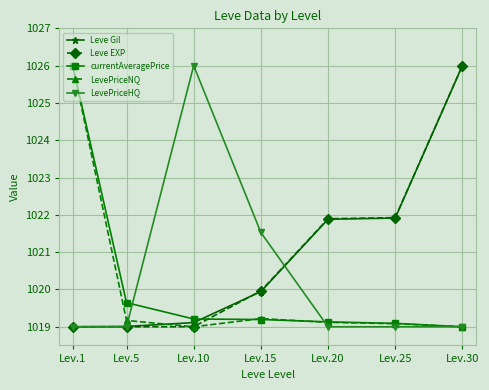

Reading left to right, extract all data points from this chart.

Leve Gil: Lev.1=1019.0	Lev.5=1019.0	Lev.10=1019.1	Lev.15=1019.9	Lev.20=1021.9	Lev.25=1021.9	Lev.30=1026.0
Leve EXP: Lev.1=1019.0	Lev.5=1019.0	Lev.10=1019.0	Lev.15=1020.0	Lev.20=1021.9	Lev.25=1021.9	Lev.30=1026.0
currentAveragePrice: Lev.1=1026.0	Lev.5=1019.6	Lev.10=1019.2	Lev.15=1019.2	Lev.20=1019.1	Lev.25=1019.1	Lev.30=1019.0
LevePriceNQ: Lev.1=1026.0	Lev.5=1019.2	Lev.10=1019.0	Lev.15=1019.2	Lev.20=1019.1	Lev.25=1019.1	Lev.30=1019.0
LevePriceHQ: Lev.1=1019.0	Lev.5=1019.0	Lev.10=1026.0	Lev.15=1021.5	Lev.20=1019.0	Lev.25=1019.0	Lev.30=1019.0